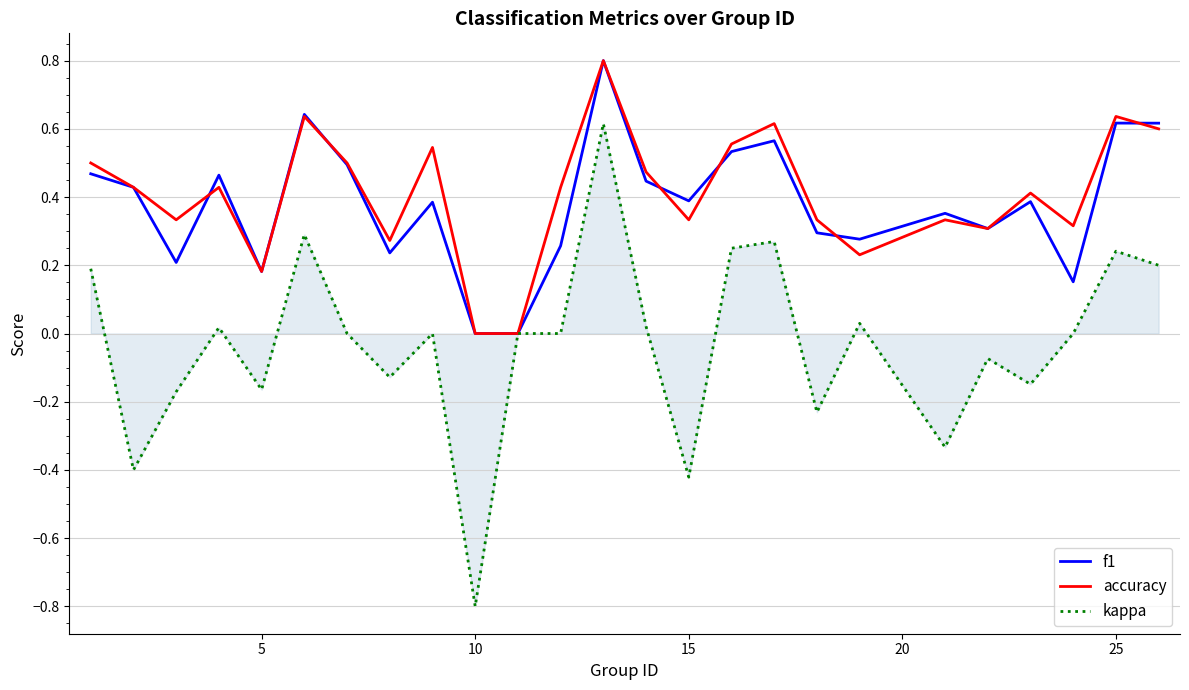

How many lines are shown in the chart?

3